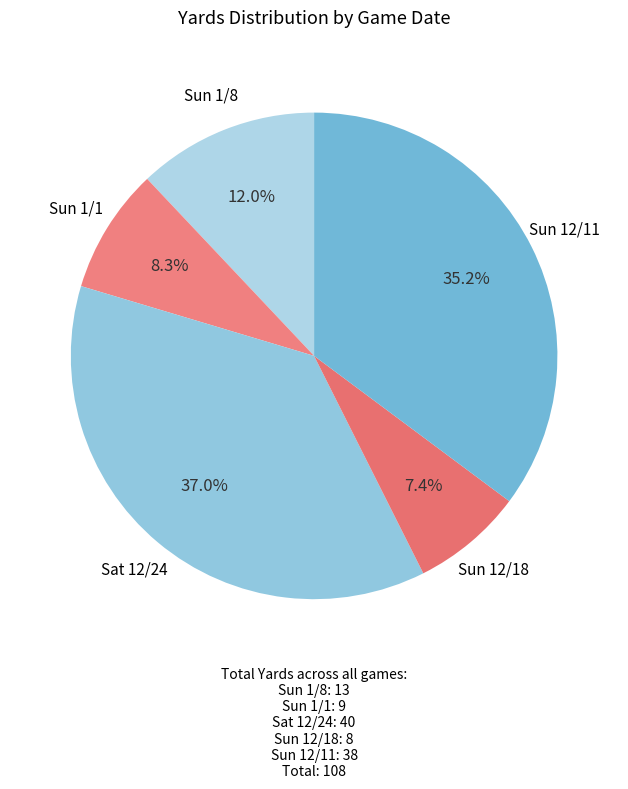

To the nearest percent, what is the average slice percentage?

20%